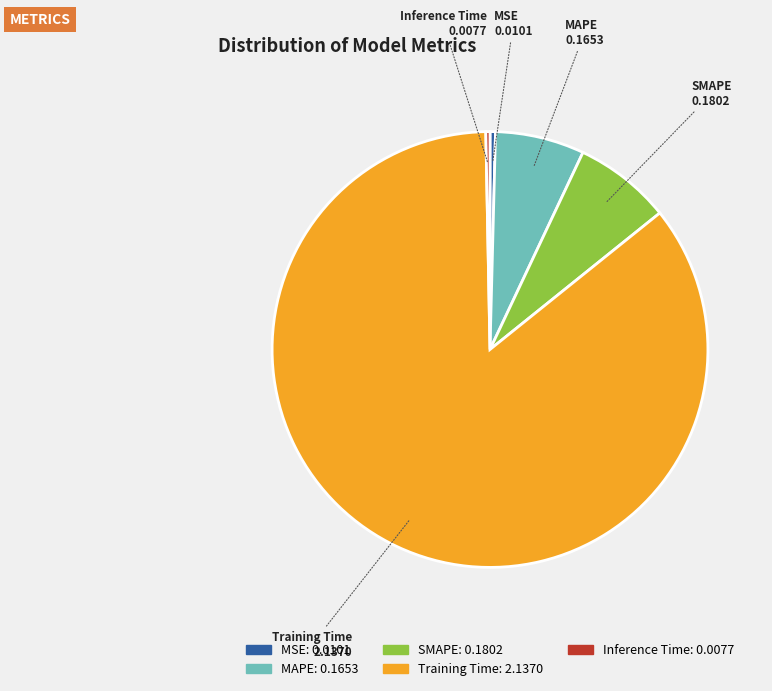

Which category has the biggest portion of the pie?

Training Time